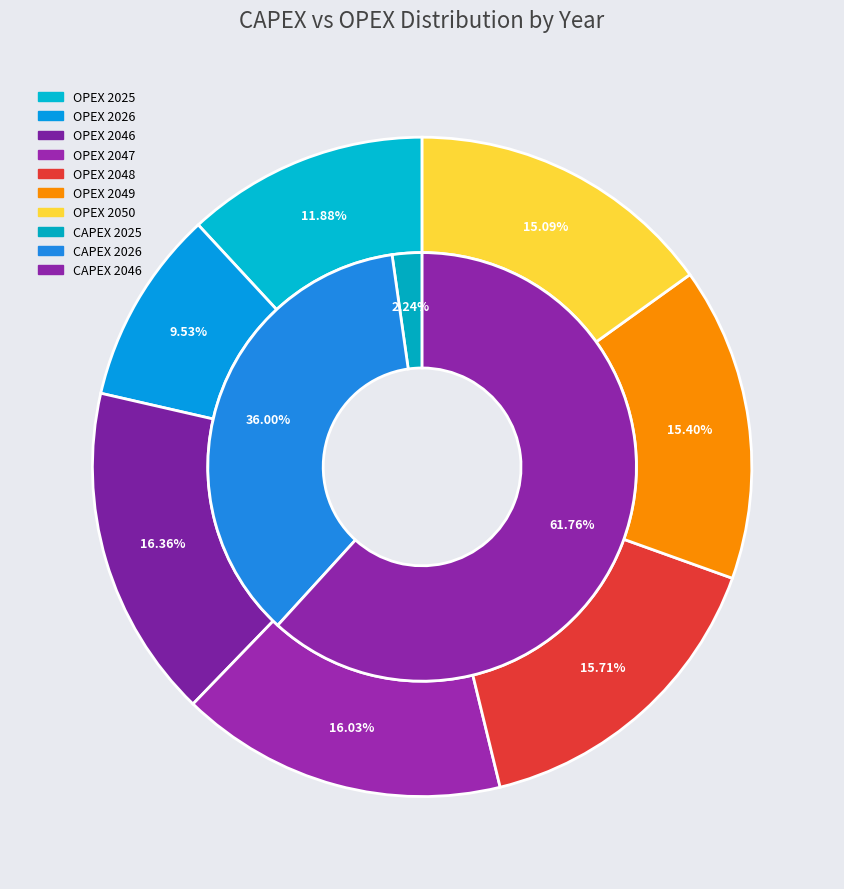

To the nearest percent, what is the difference between the capex_values and 2 slice percentages?

4%